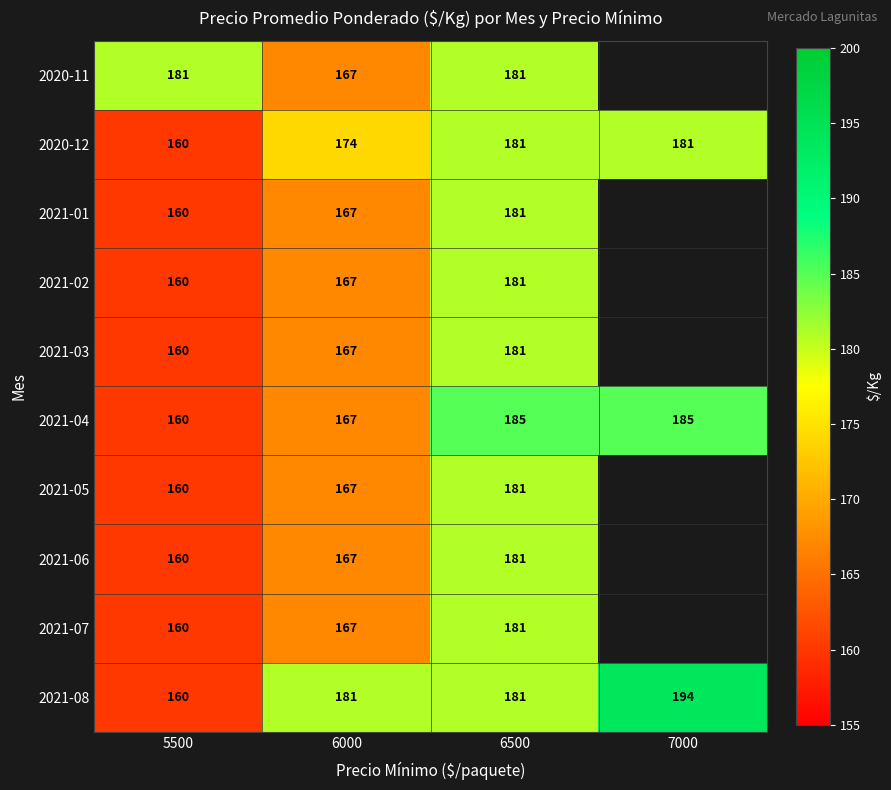

At which category does the chart reach its minimum across all series?

5500